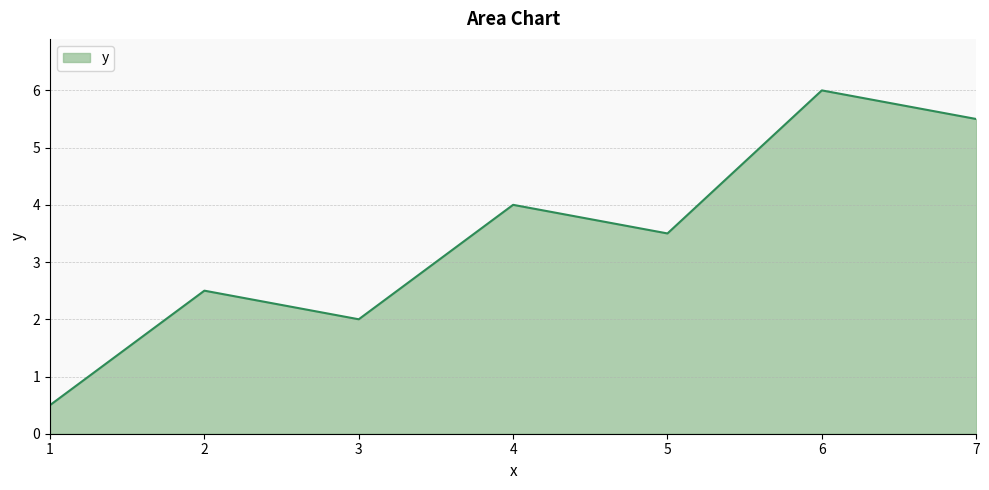

What is the smallest value displayed?

0.5